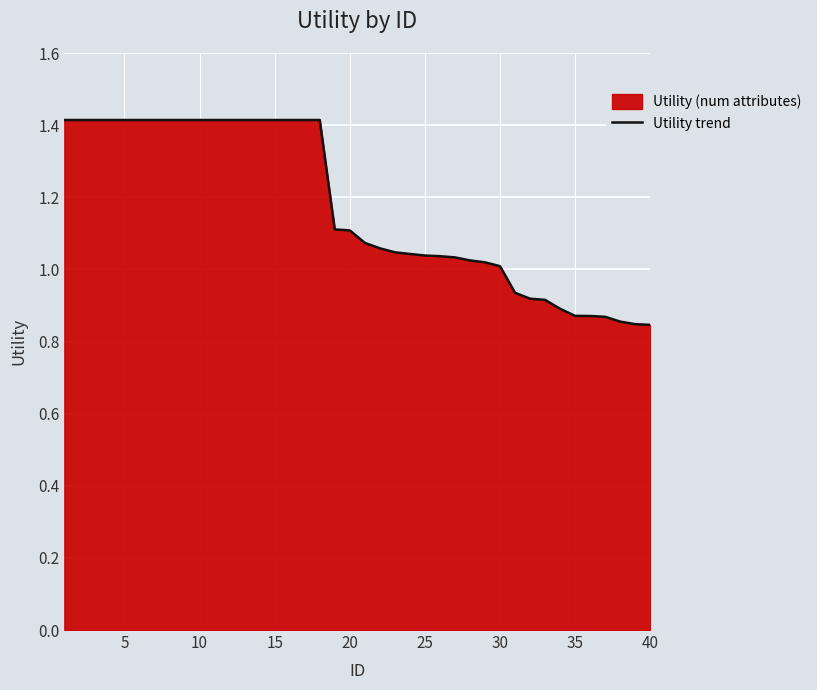

The value at 40 is 0.3. True or false?

False